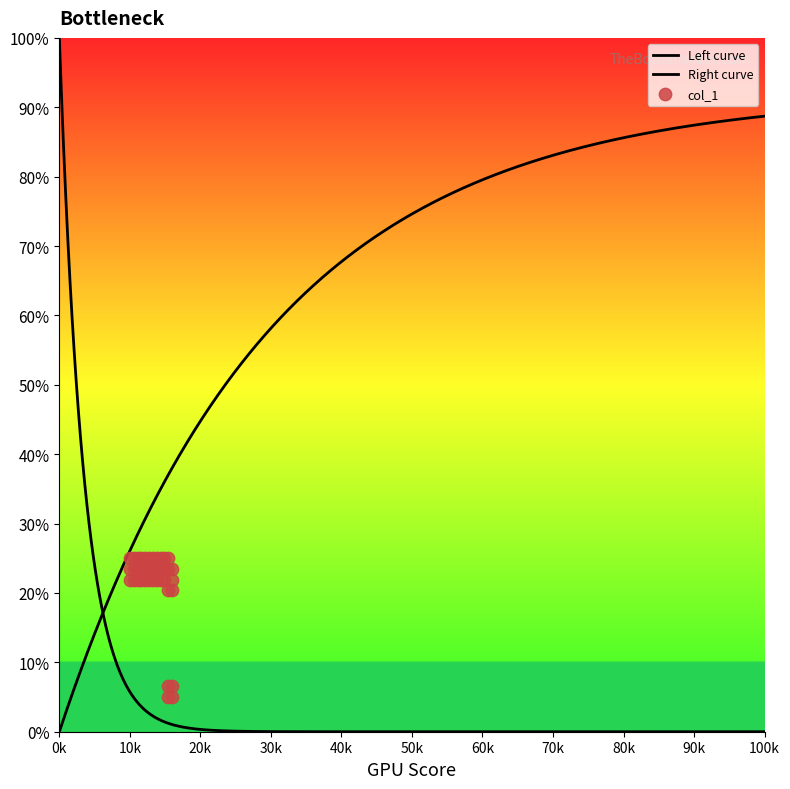

Between 72 and 63, which is larger?

72